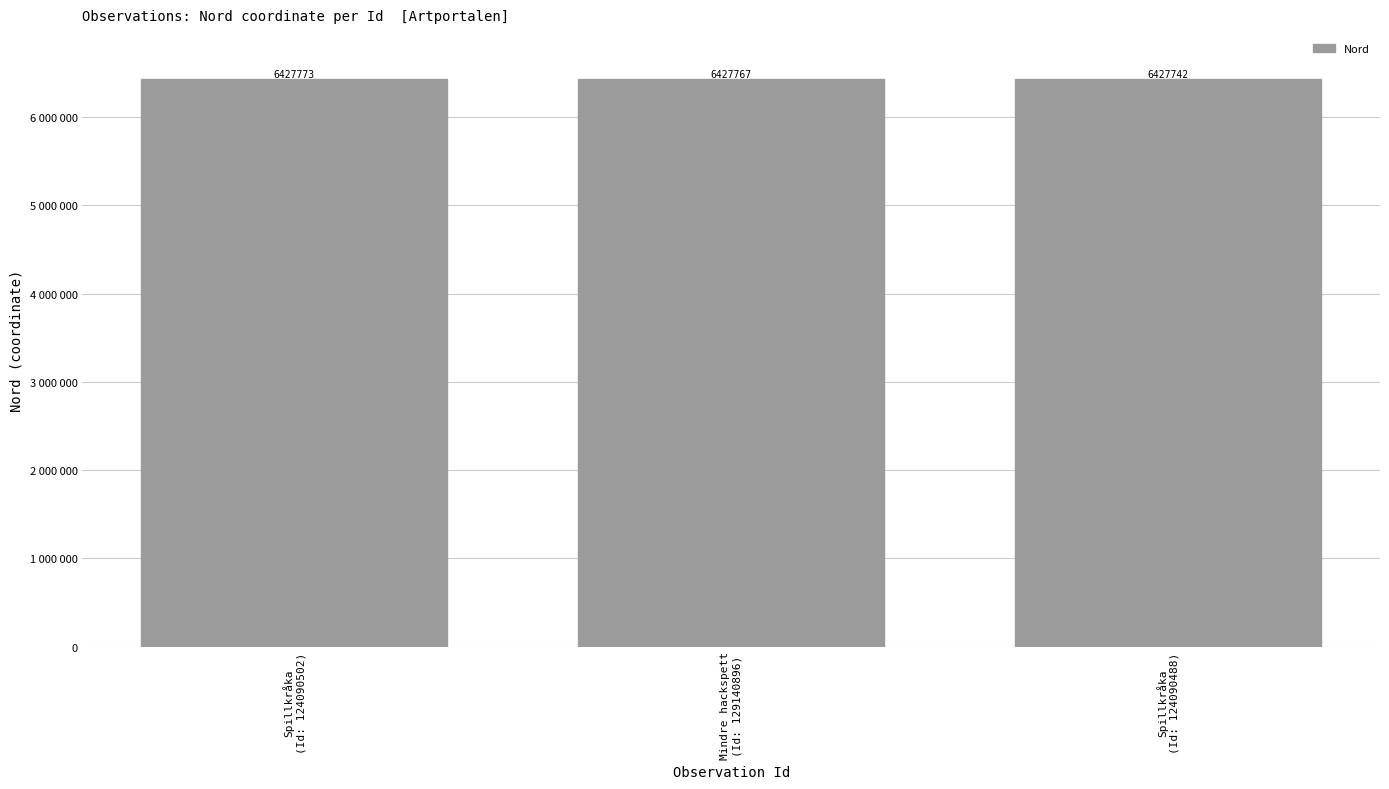

At which category does the chart reach its minimum across all series?

Spillkråka
(Id: 124090488)